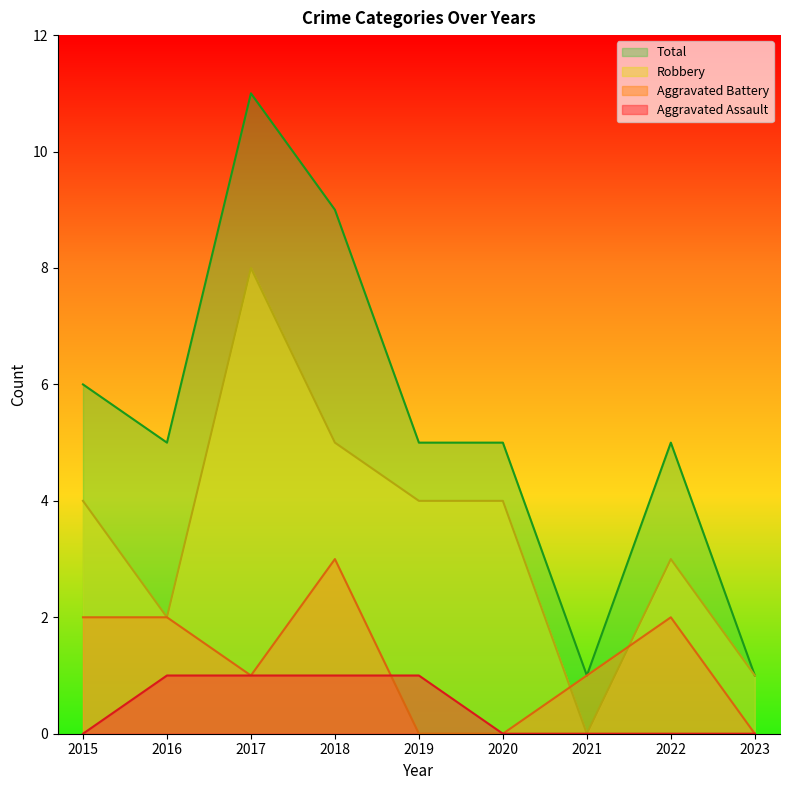

Reading left to right, list all the values displayed in this chart.

Aggravated Assault: 0	1	1	1	1	0	0	0	0
Aggravated Battery: 2	2	1	3	0	0	1	2	0
Robbery: 4	2	8	5	4	4	0	3	1
Total: 6	5	11	9	5	5	1	5	1